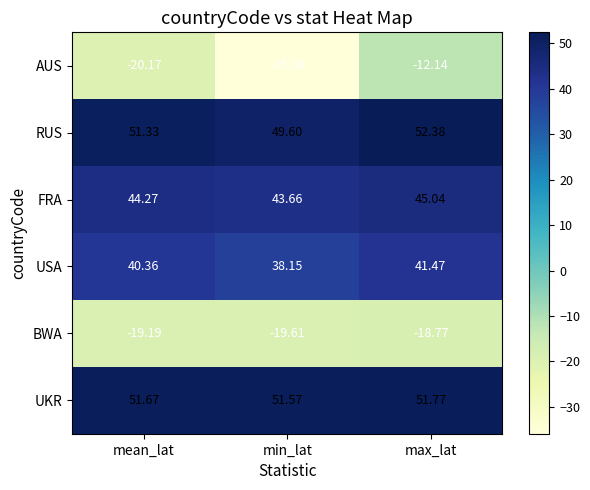

What is the spread (max minus min) of values at min_lat?

87.5